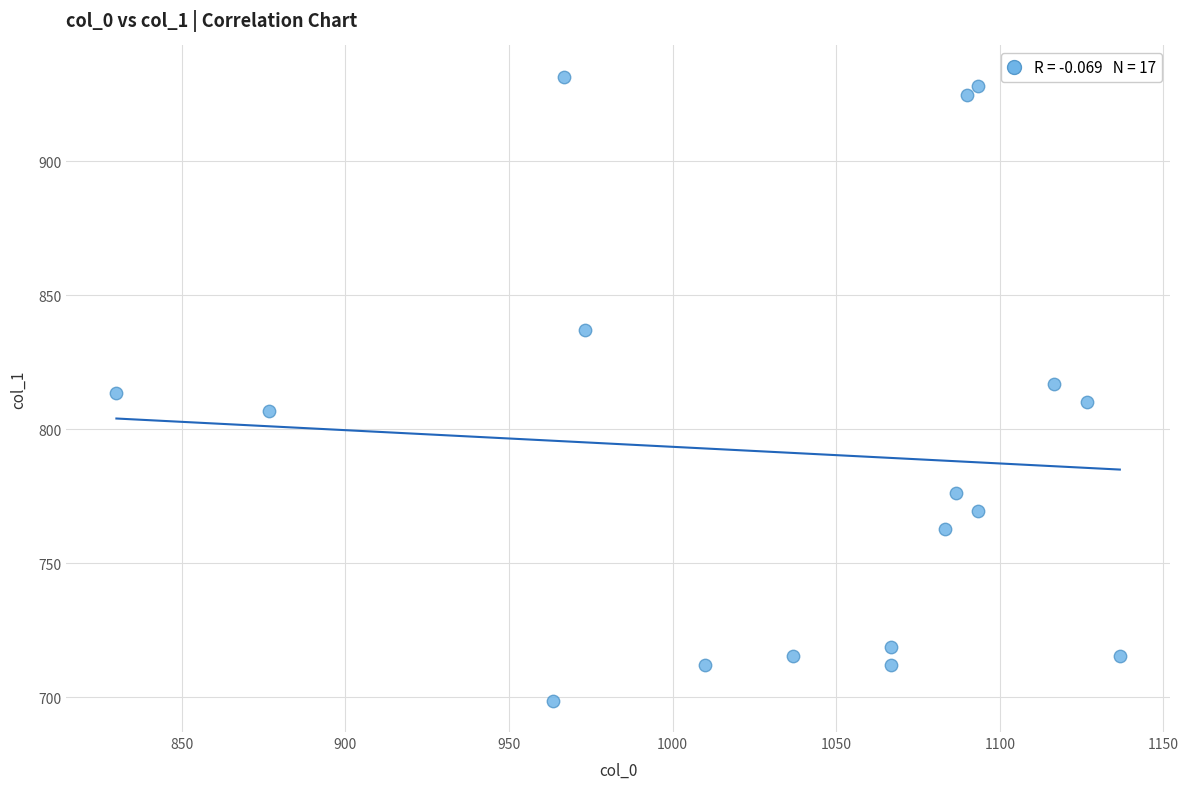

What is the range of Y values (max minus min)?

232.9